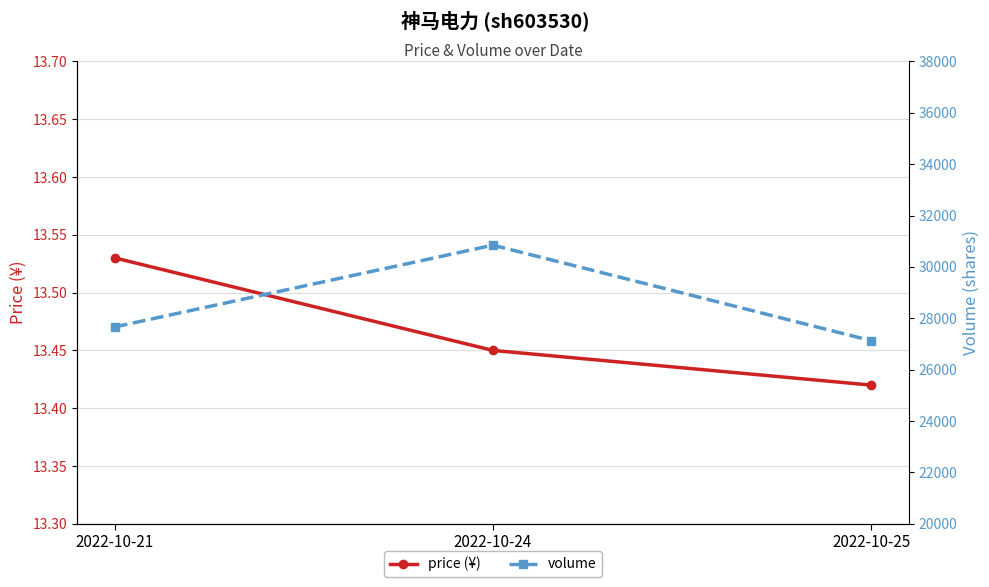

Reading left to right, transcribe all the data shown in this chart.

price (¥): 2022-10-21=13.5	2022-10-24=13.4	2022-10-25=13.4
volume: 2022-10-21=27665.0	2022-10-24=30847.0	2022-10-25=27130.0